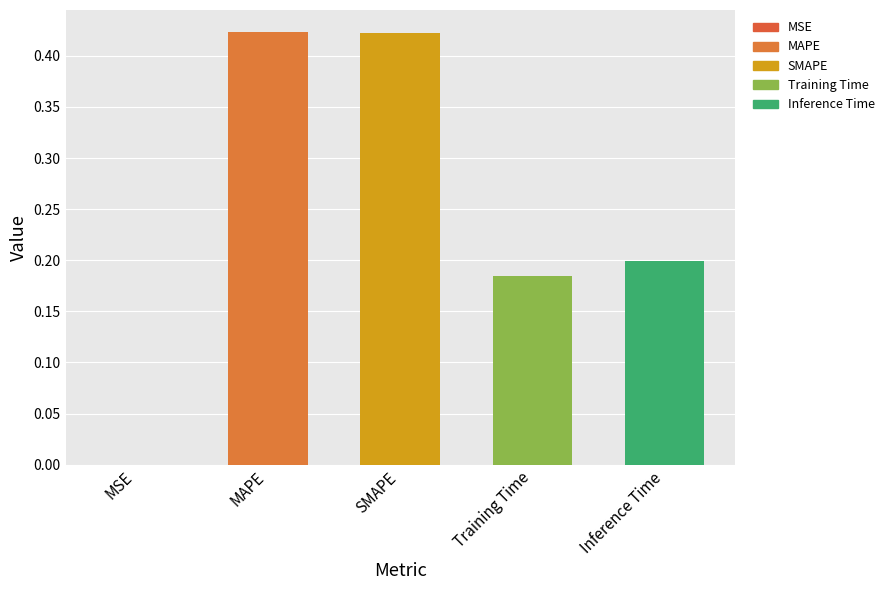

True or false: the data shows 0.1 at Inference Time.

False